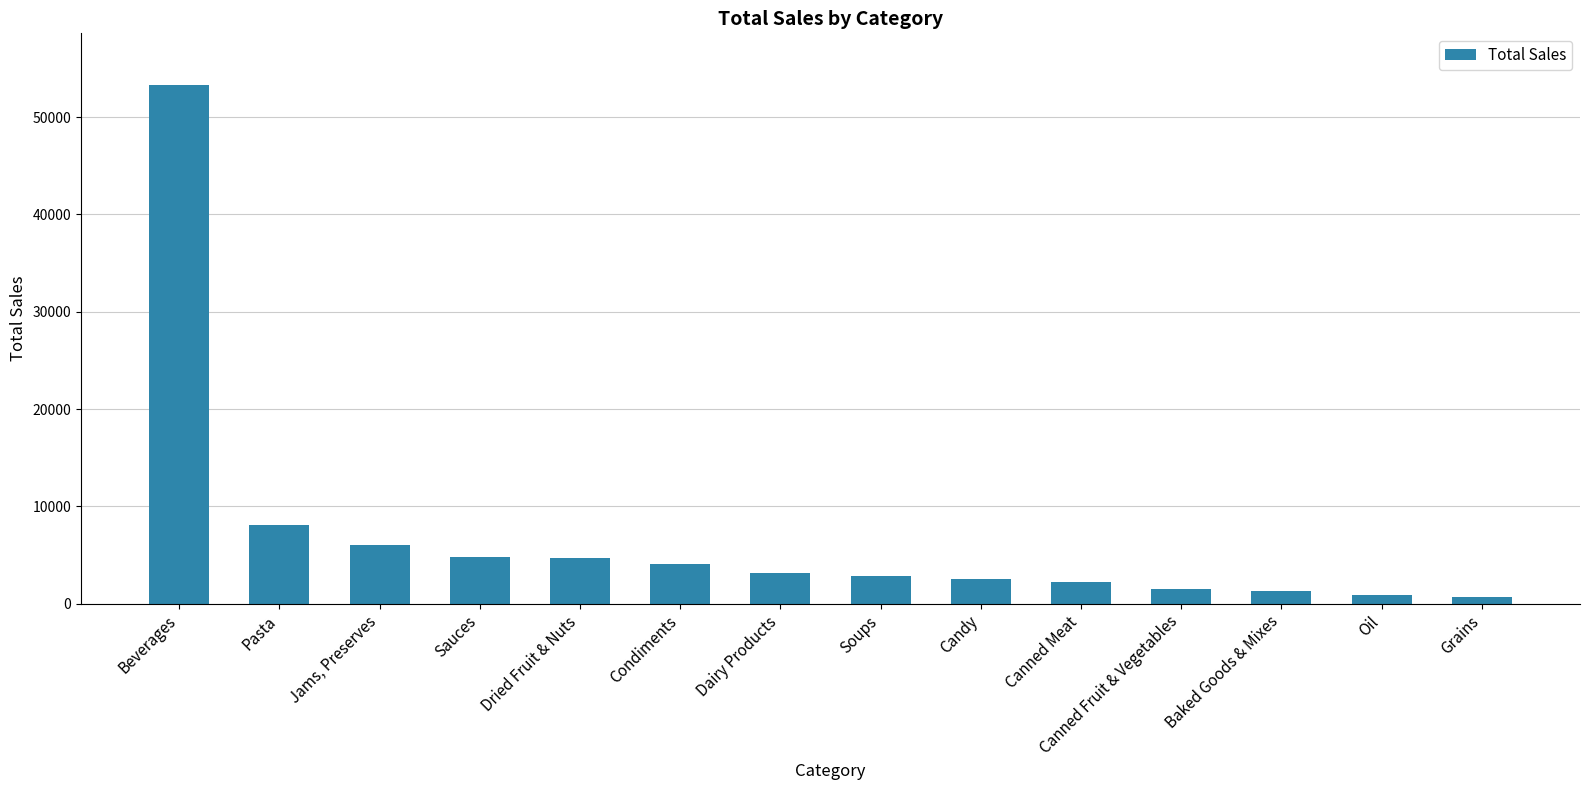

At which label does the data first exceed 3132?

Beverages